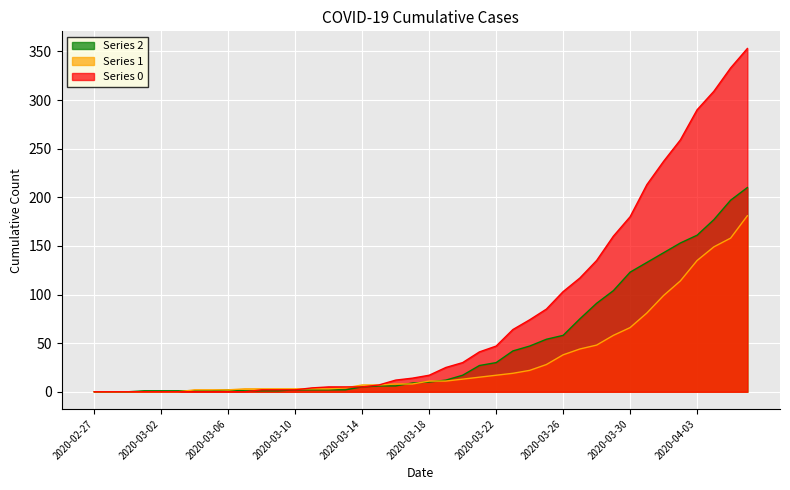

Which category has the lowest value in the 2 series?

2020-02-27